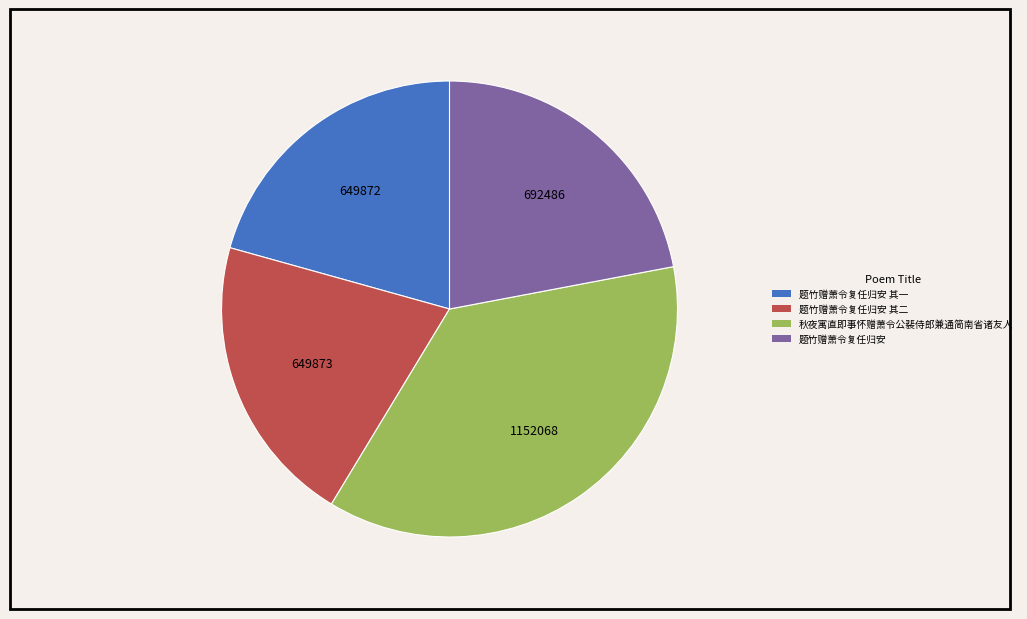

Is it true that 题竹赠萧令复任归安 is 15% of the pie?

False